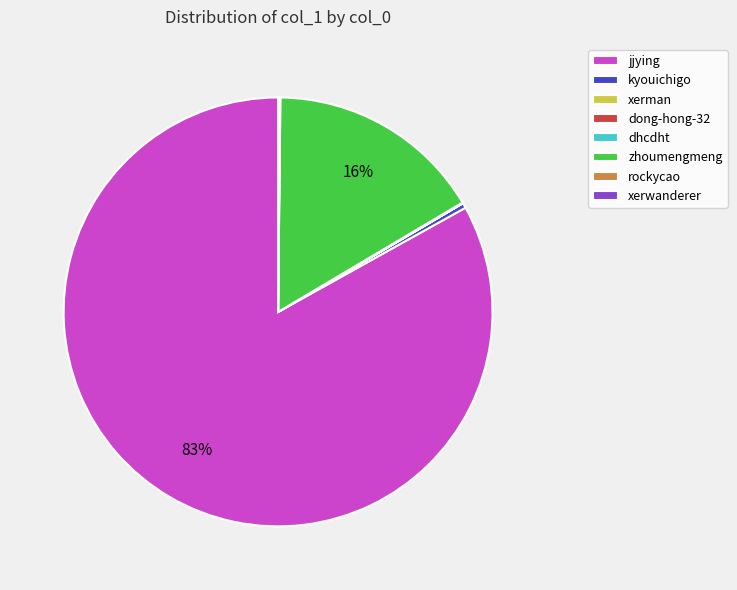

To the nearest percent, what is the average slice percentage?

12%